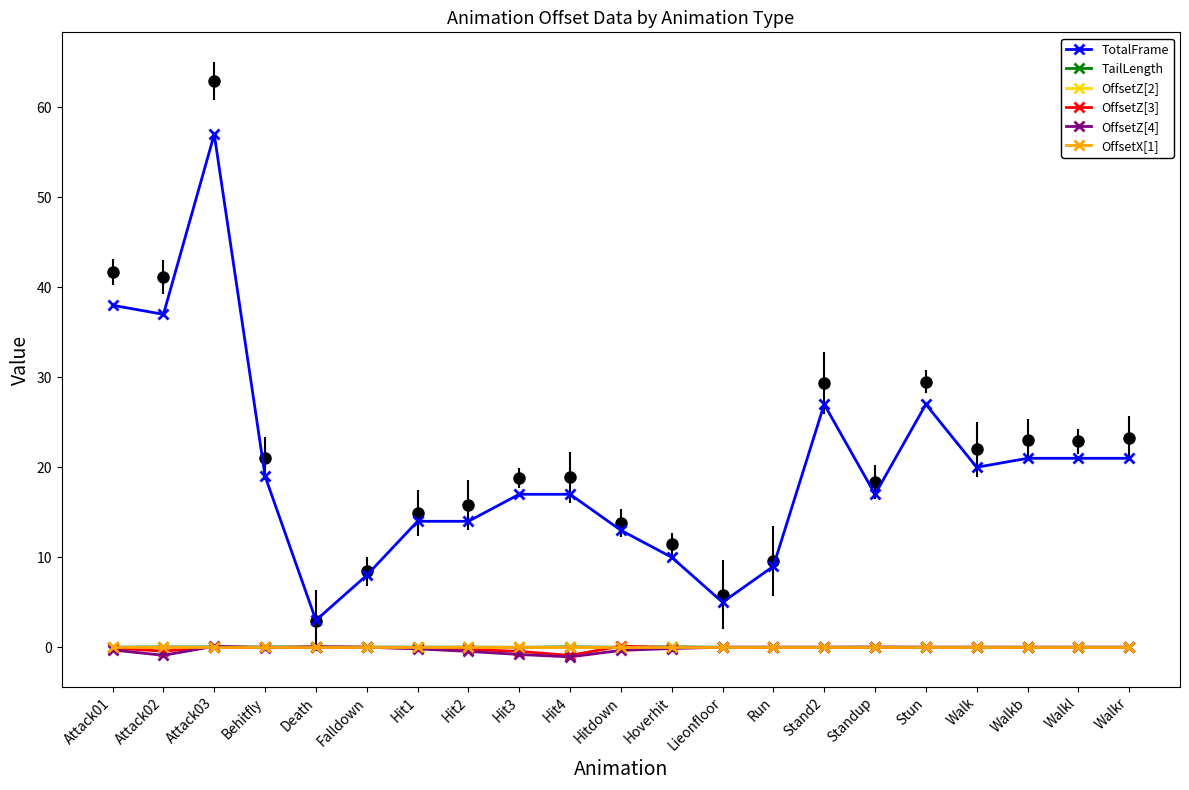

Is it true that OffsetZ[4] equals -0.2 at Hitdown?

False